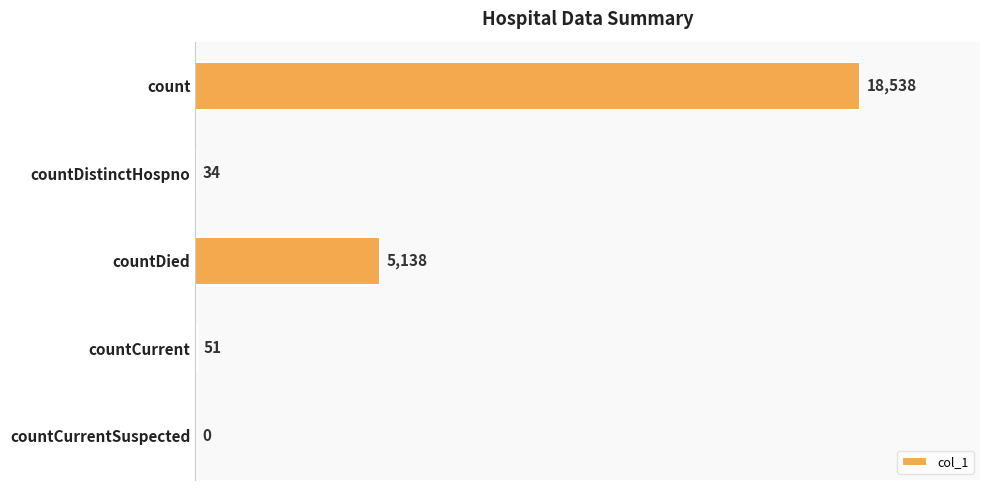

How many distinct data groups are displayed?

1